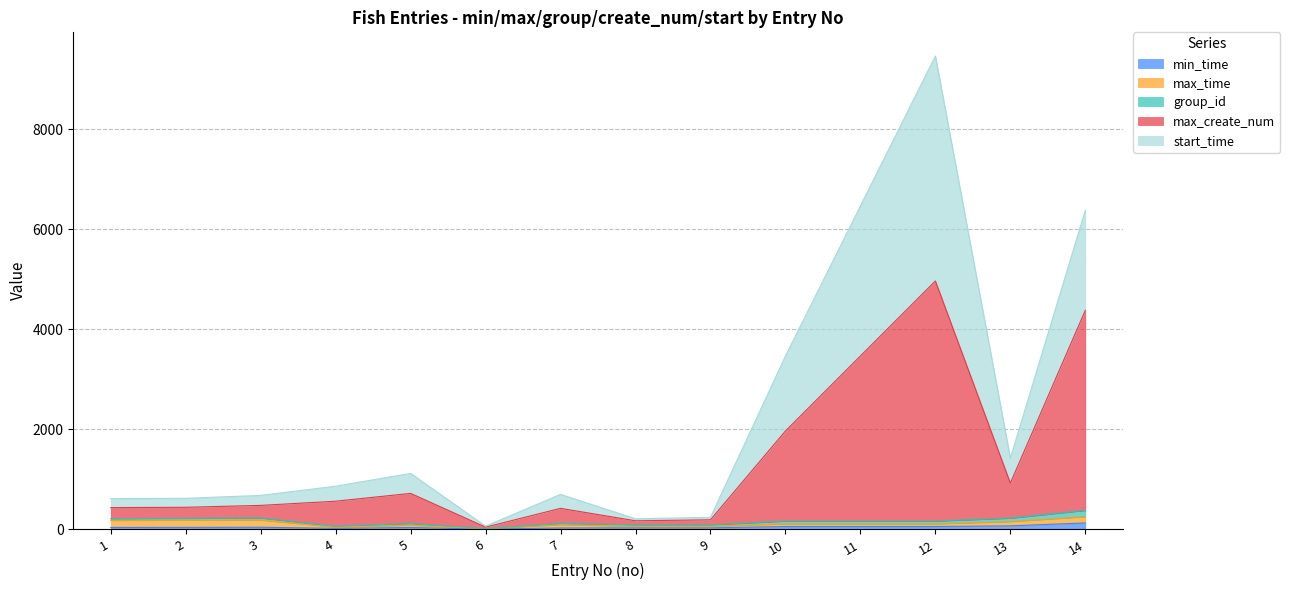

At which category is the sum across all series the highest?

12